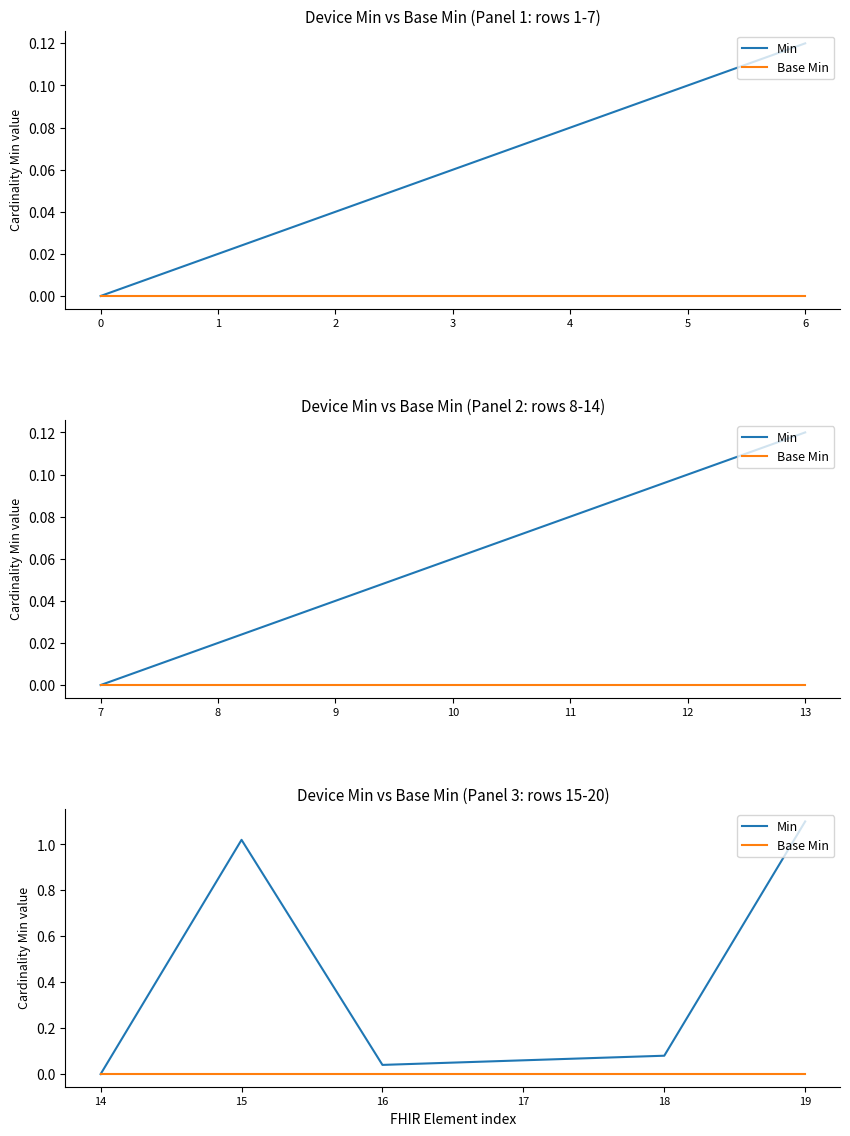

How many values in the Min series exceed 0?

5